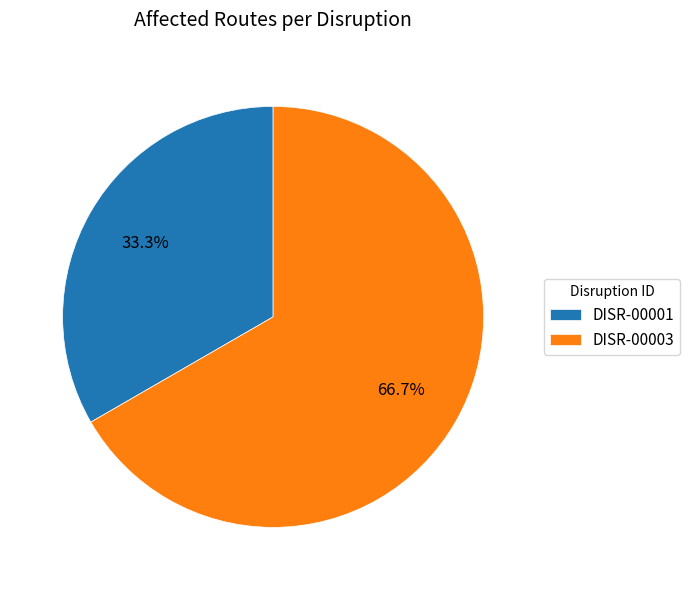

Which slice represents more than half of the pie?

DISR-00003